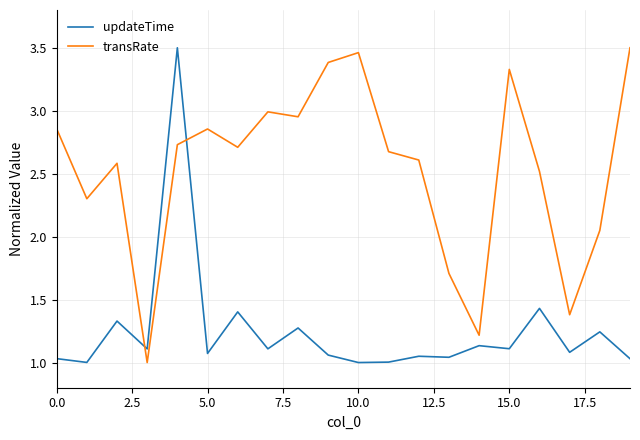

List the series in order of their overall mean, highest first.

transRate, updateTime